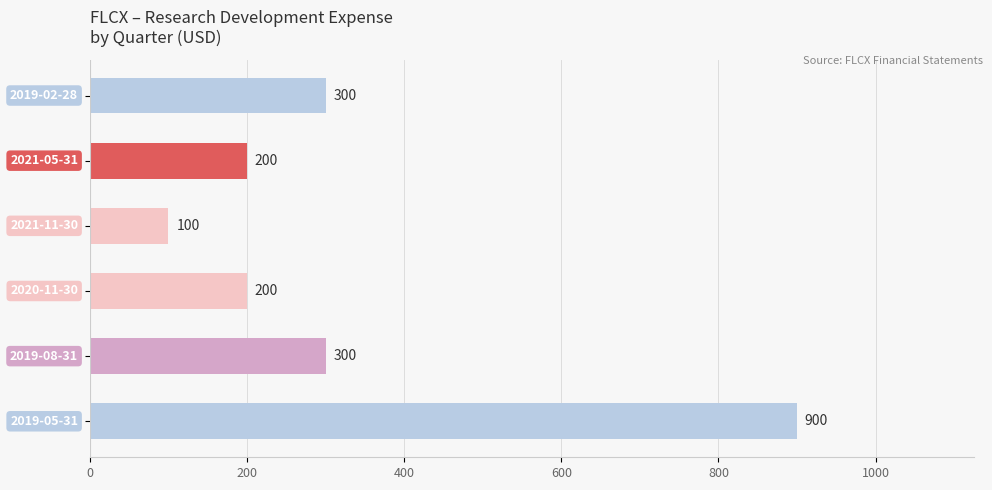

Reading bottom to top, list all the values displayed in this chart.

900	300	200	100	200	300